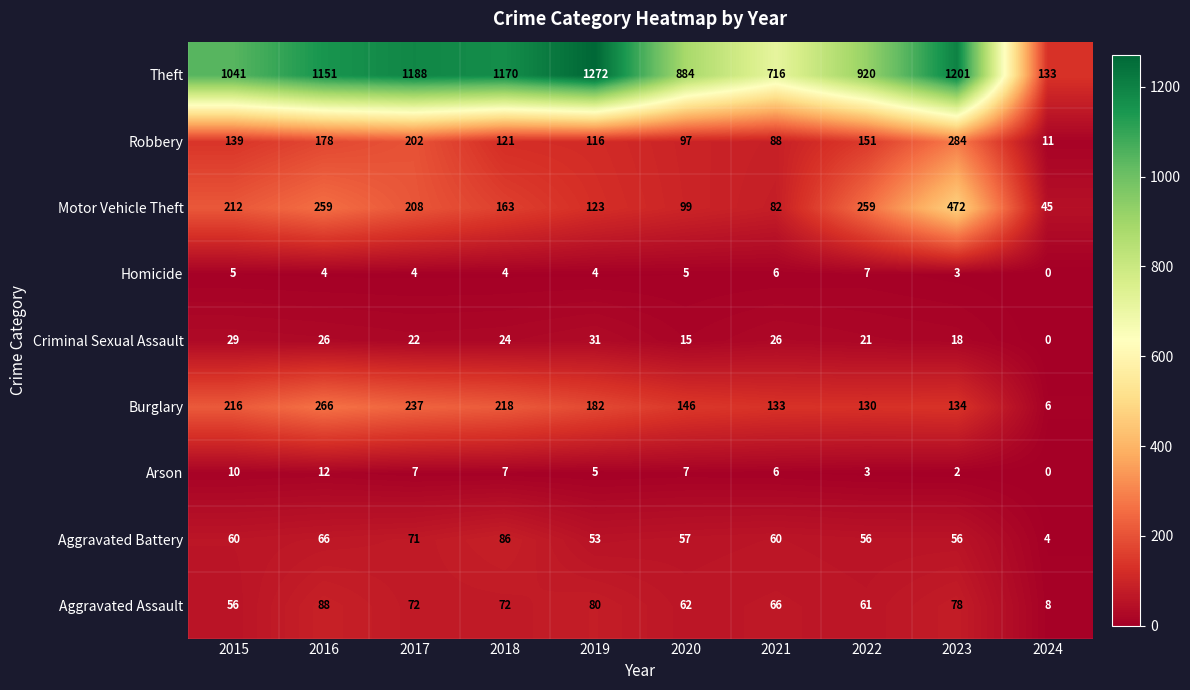

Which series has the widest spread of values?

Theft